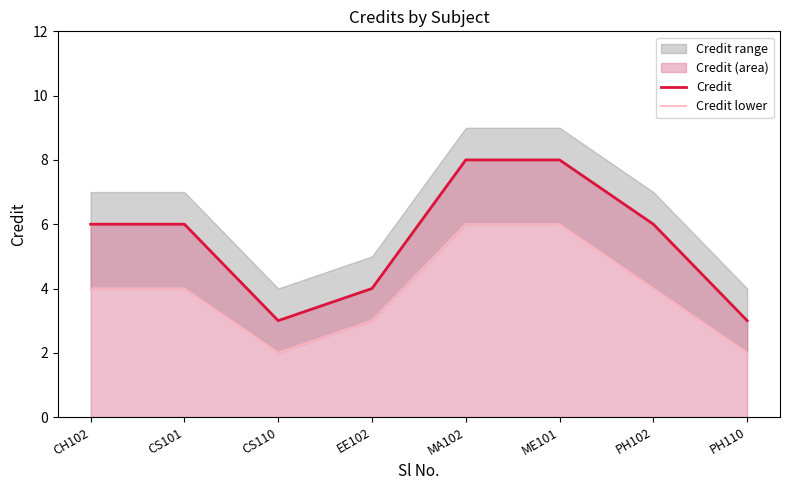

True or false: Credit lower has a value of 10 at ME101.

False